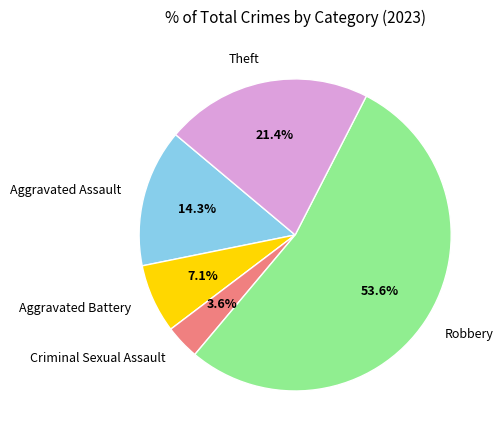

To the nearest percent, what is the difference between the Aggravated Battery and Theft slice percentages?

14%